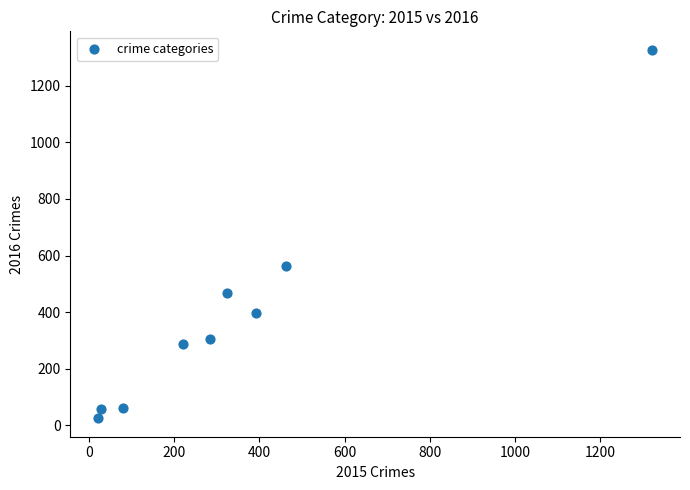

What Y value in the scatter plot is closest to 676?

562